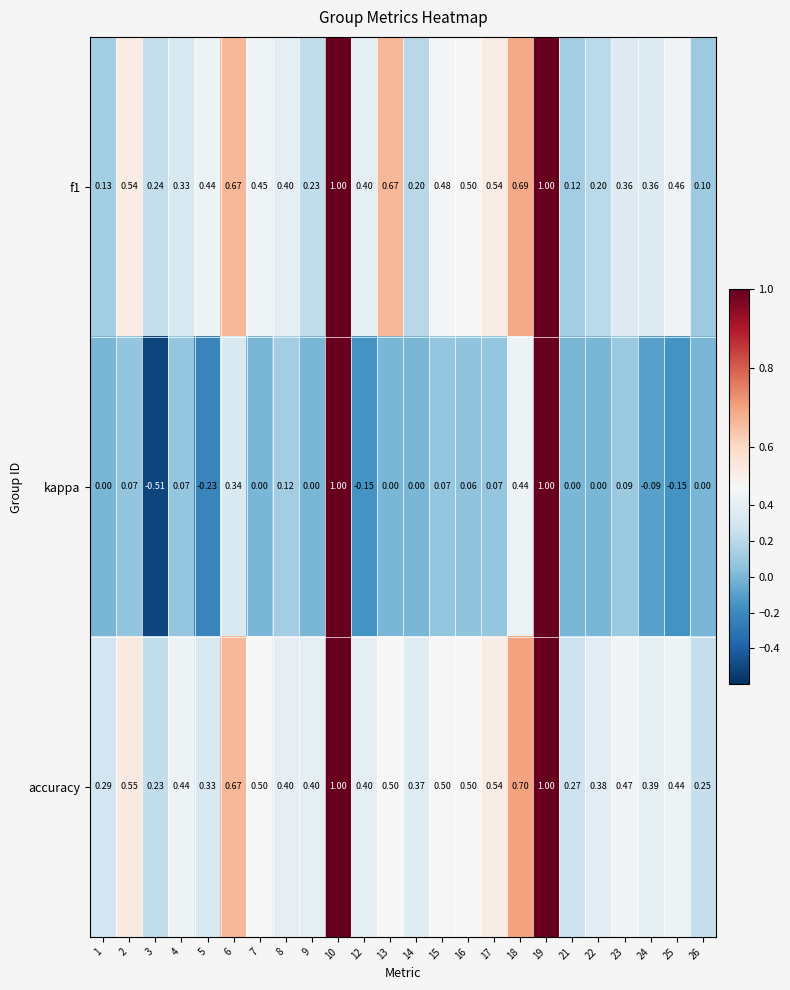

Which series has the largest total across all categories?

accuracy